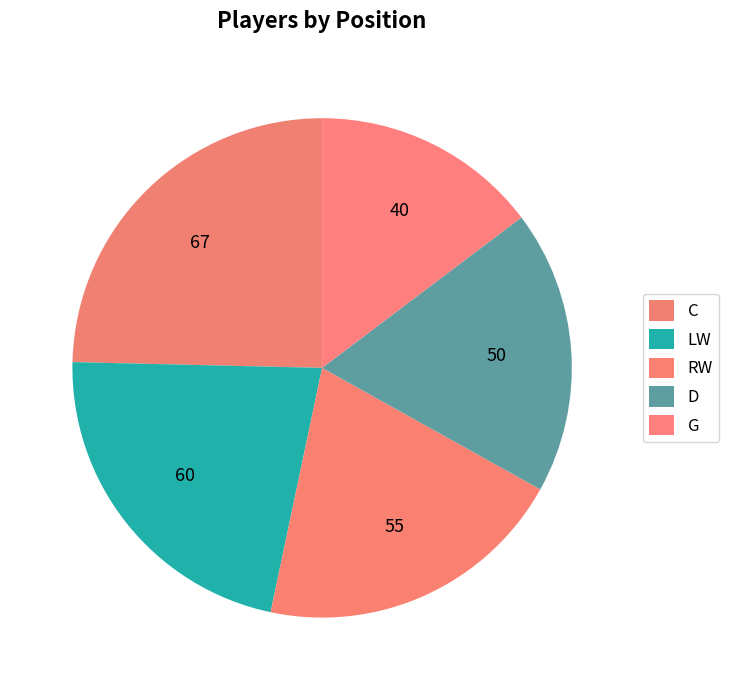

How many slices are in this pie chart?

5